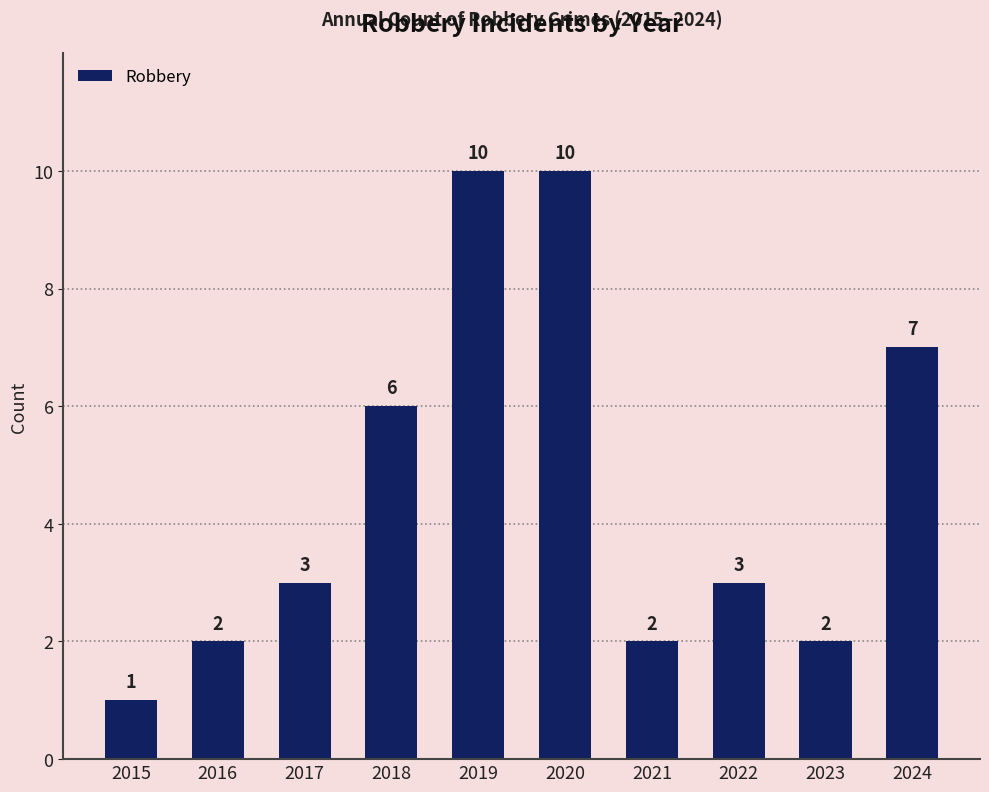

What is the average value?

5